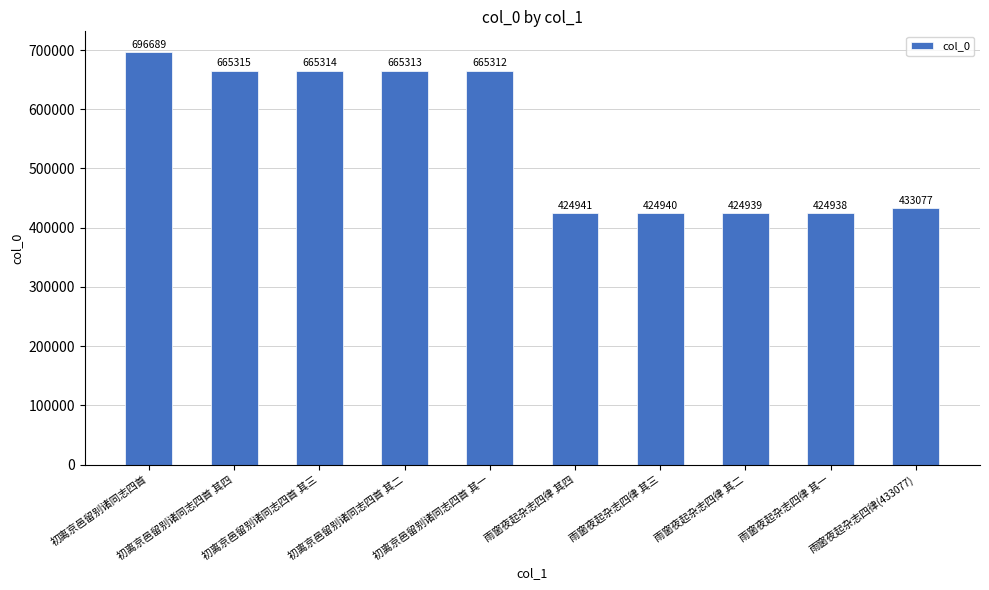

Which category has the lowest value across all series?

雨窗夜起杂志四律 其一